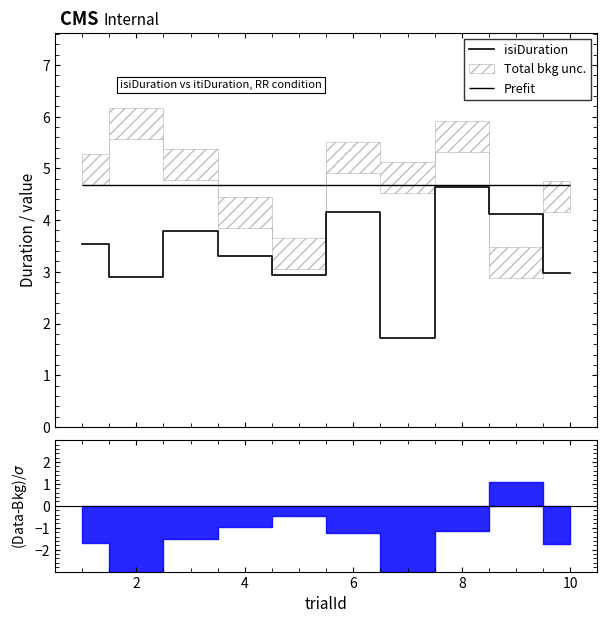

What is the highest value of the isiDuration series?

4.6